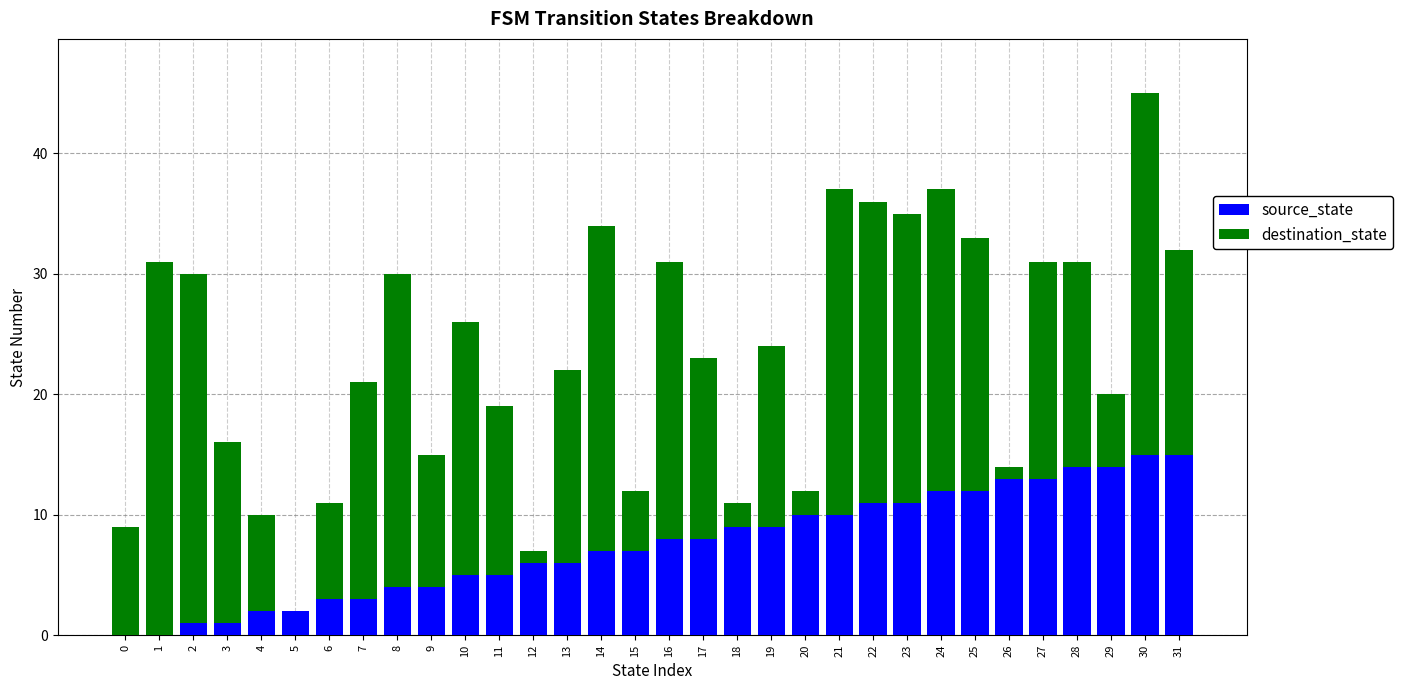

What is the maximum value for source_state?

15